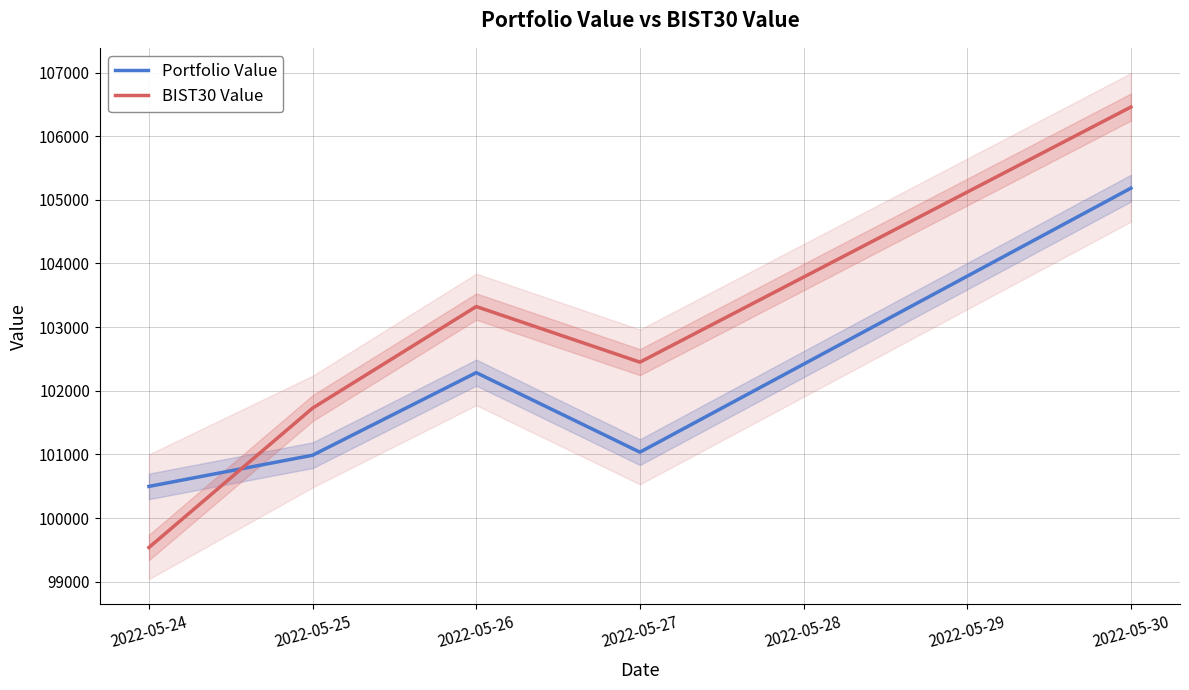

What is the spread (max minus min) of values at 2022-05-27?

1414.1